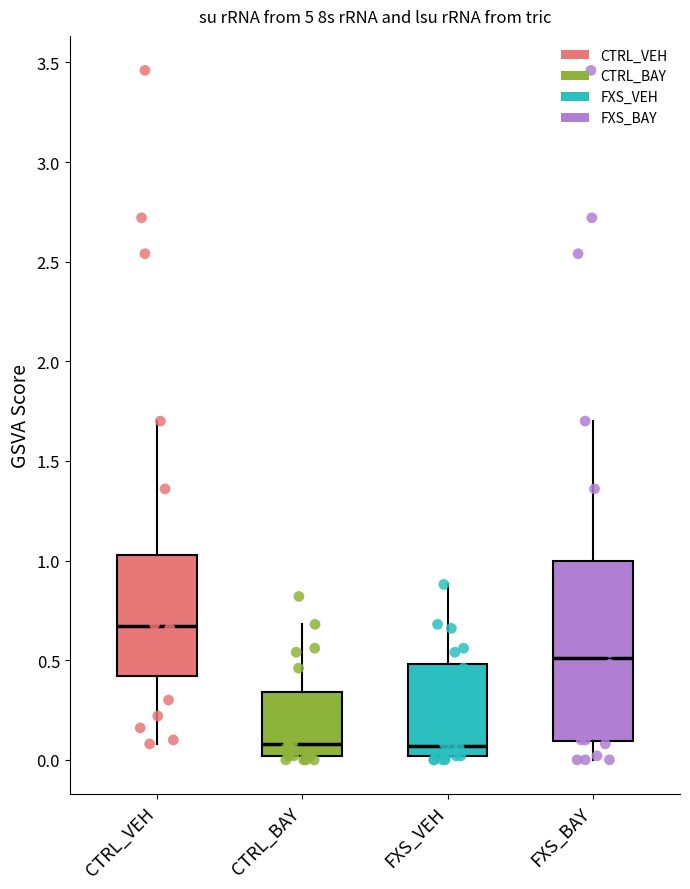

Which box is the tallest, from its lower edge to its upper edge?

FXS_BAY